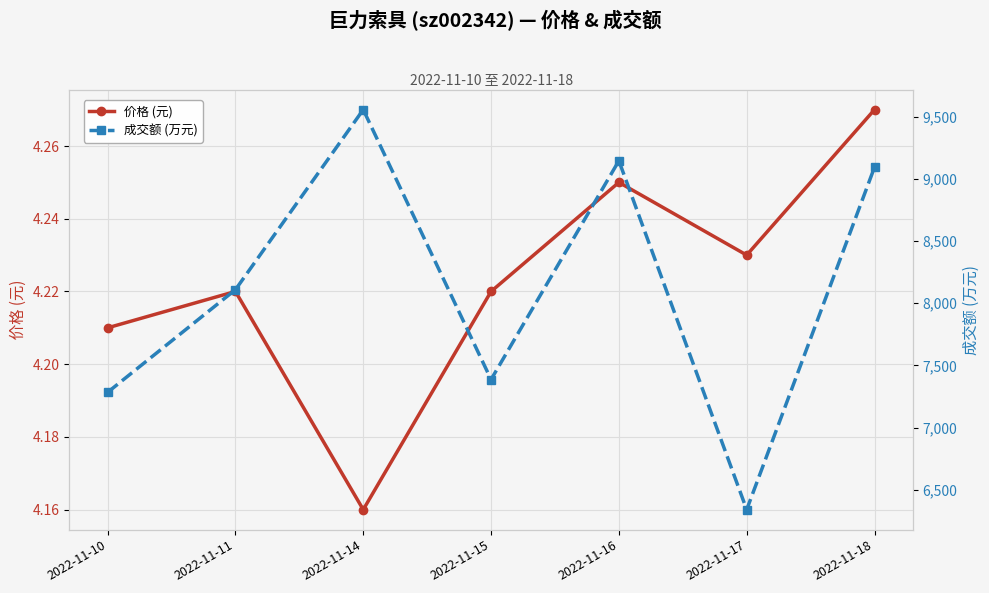

What is the difference between the highest and lowest values at 2022-11-10?

7279.8